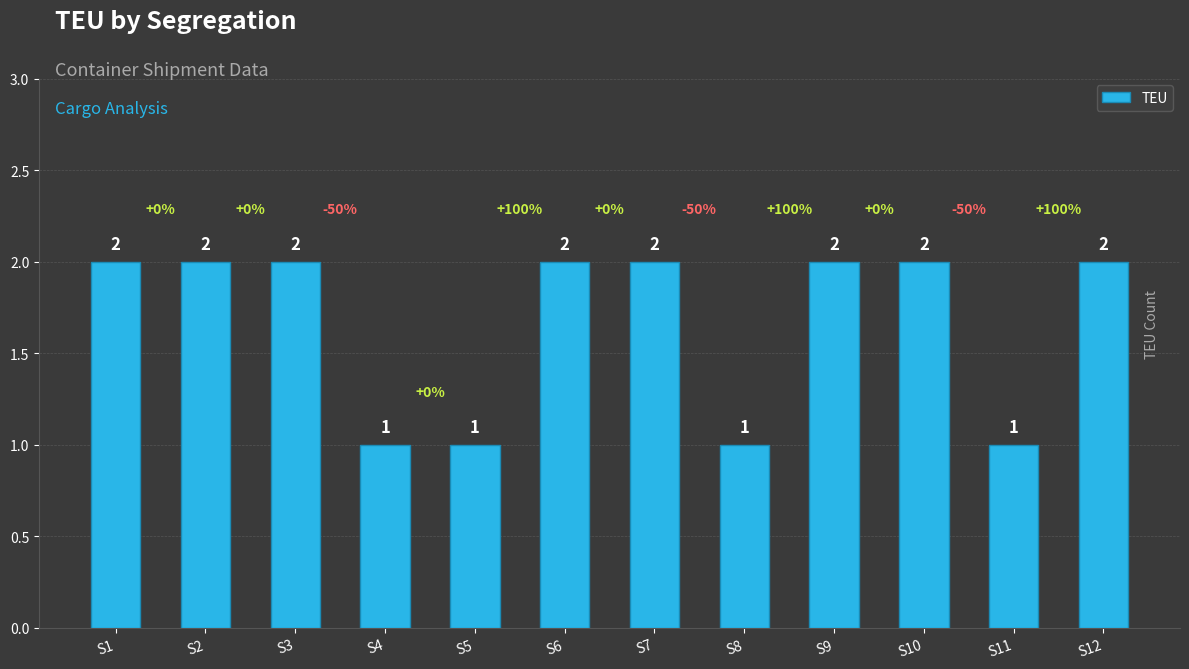

What is the smallest value displayed?

1